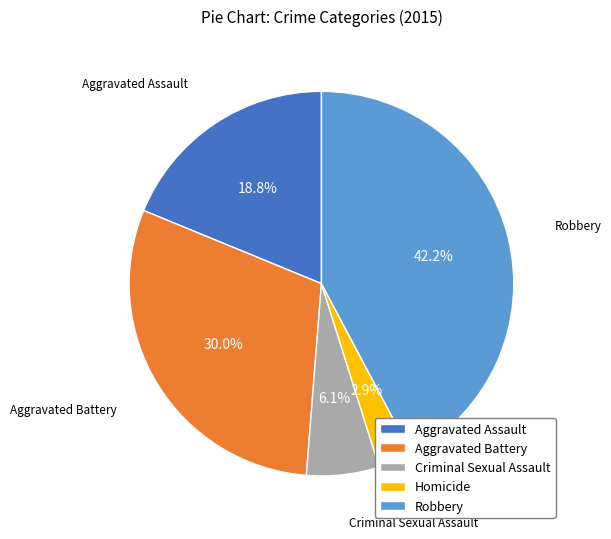

What is the total percentage of Aggravated Assault and Homicide?

21.7%